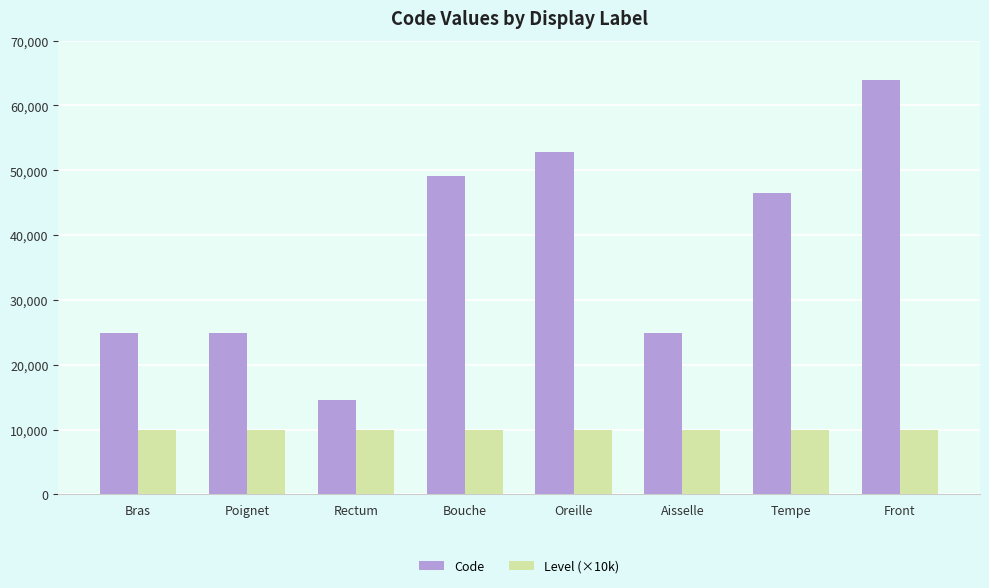

The Code series shows 63864 at Front. True or false?

True